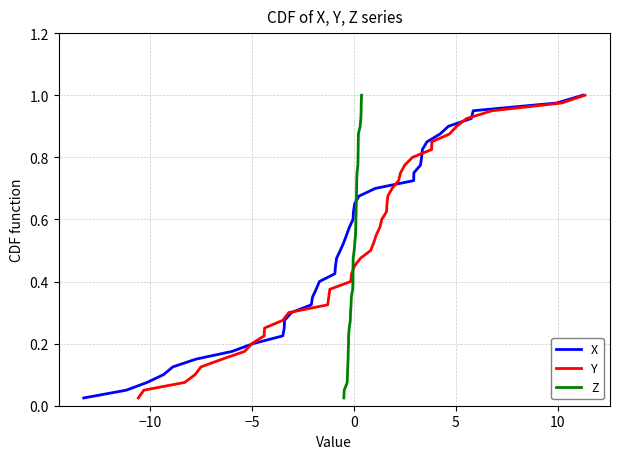

The Y series shows 0.7 at 17. True or false?

False